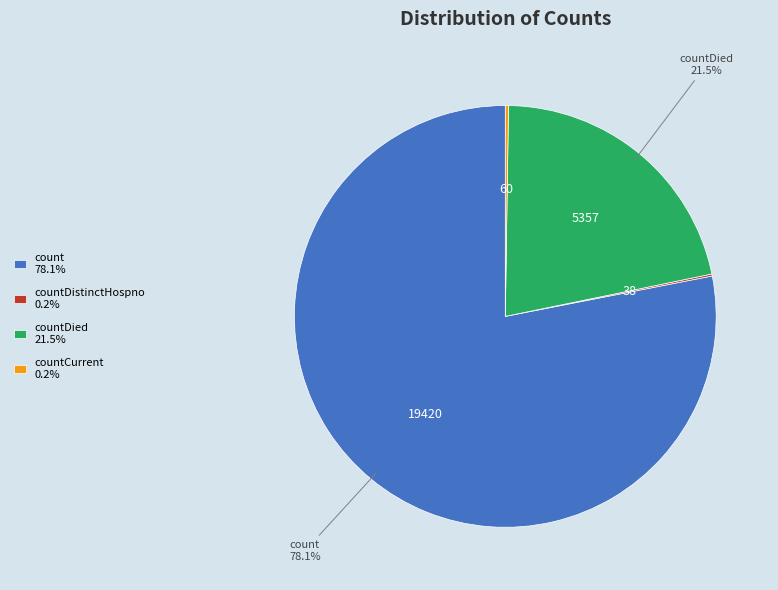

Which has a higher value, count 78.1% or countDied 21.5%?

count 78.1%